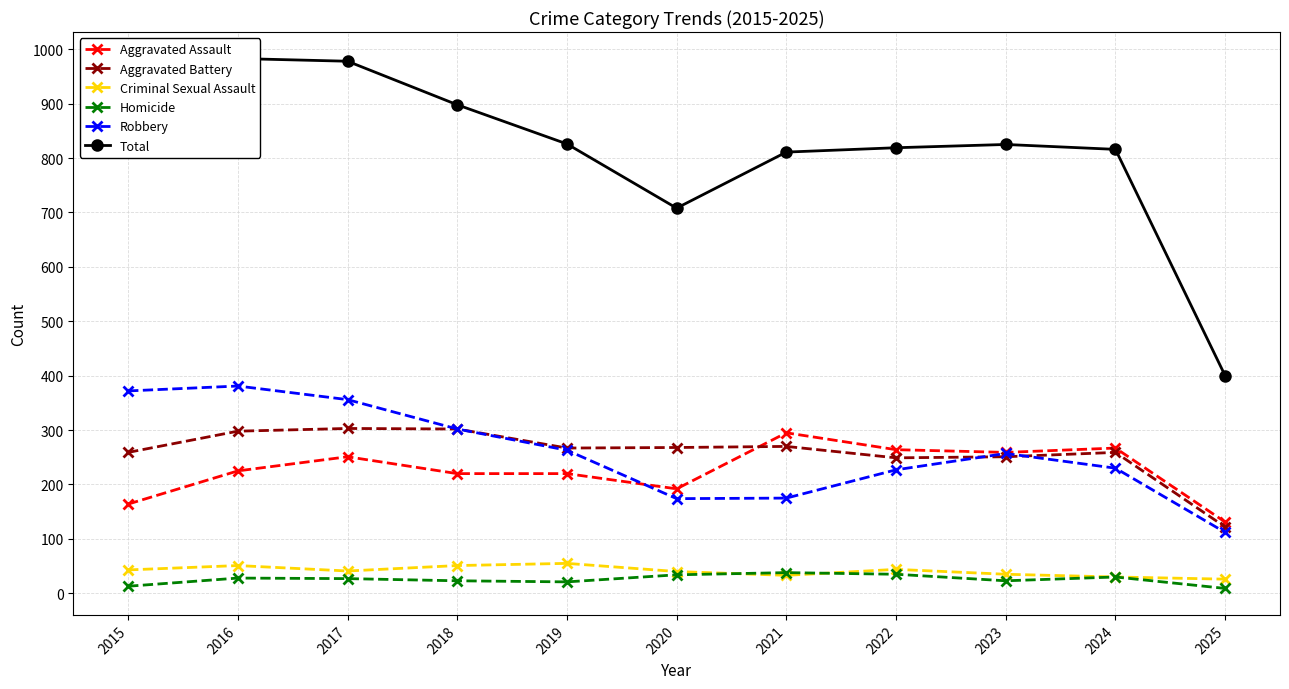

What is the value of the Robbery point at the 10th from the left?

230